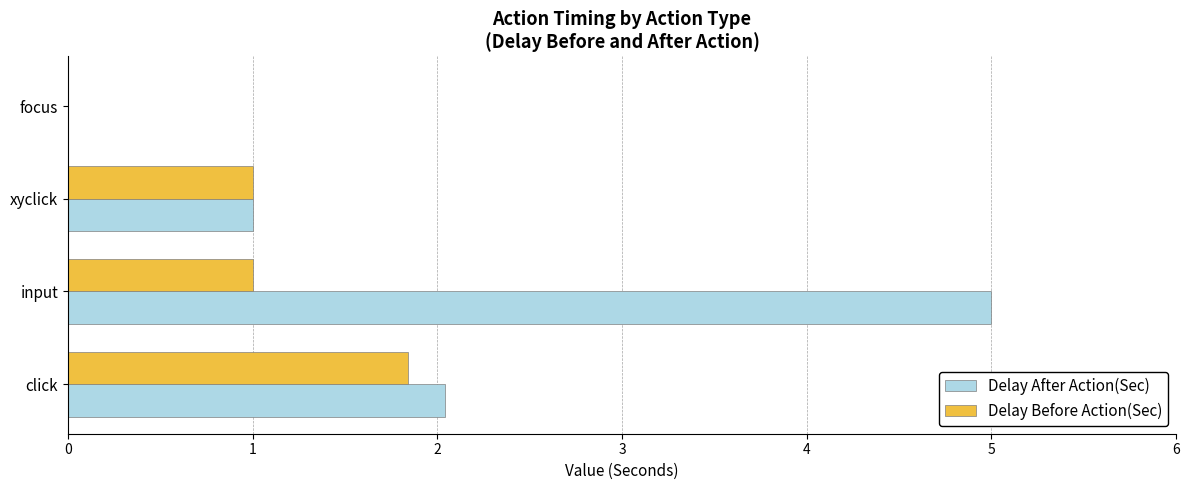

True or false: Delay After Action(Sec) has a value of 2.5 at input.

False